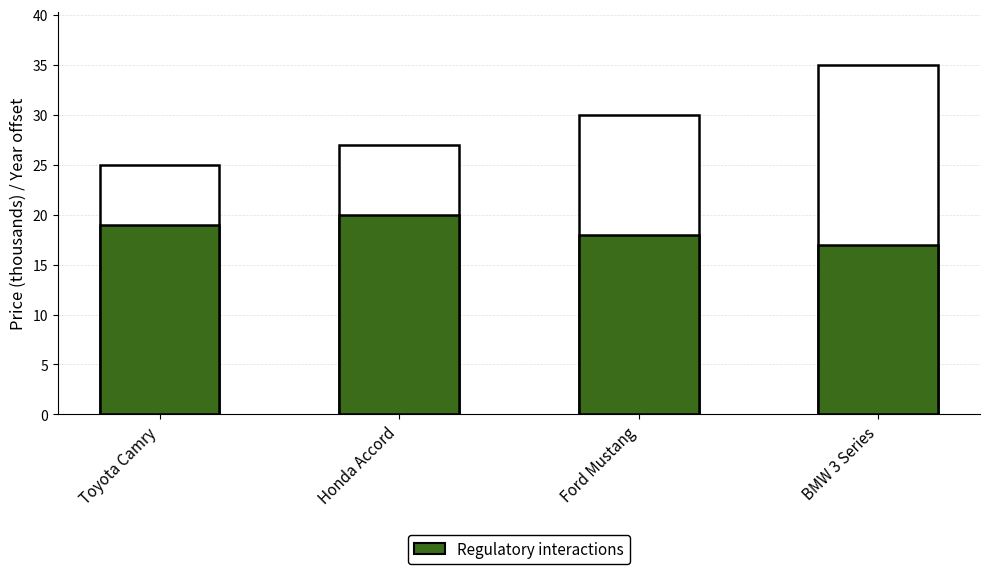

Count the number of values greater than 19.

1